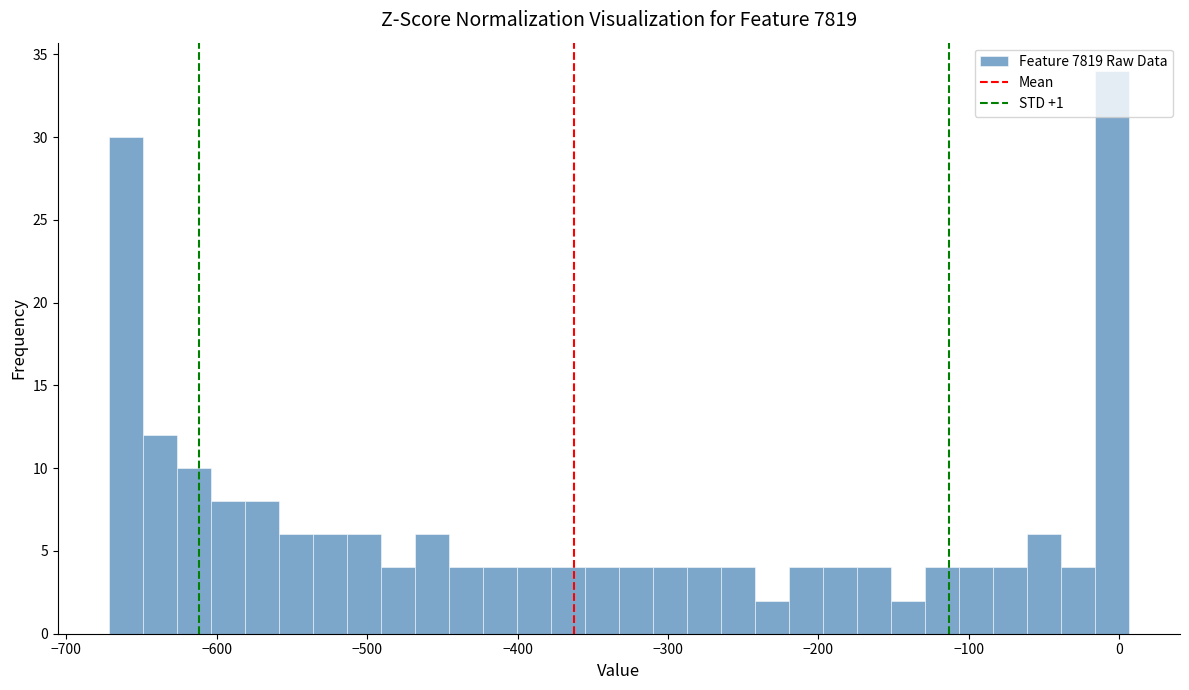

Read against the x-axis, roughly where is the centre of the tallest bar?

0